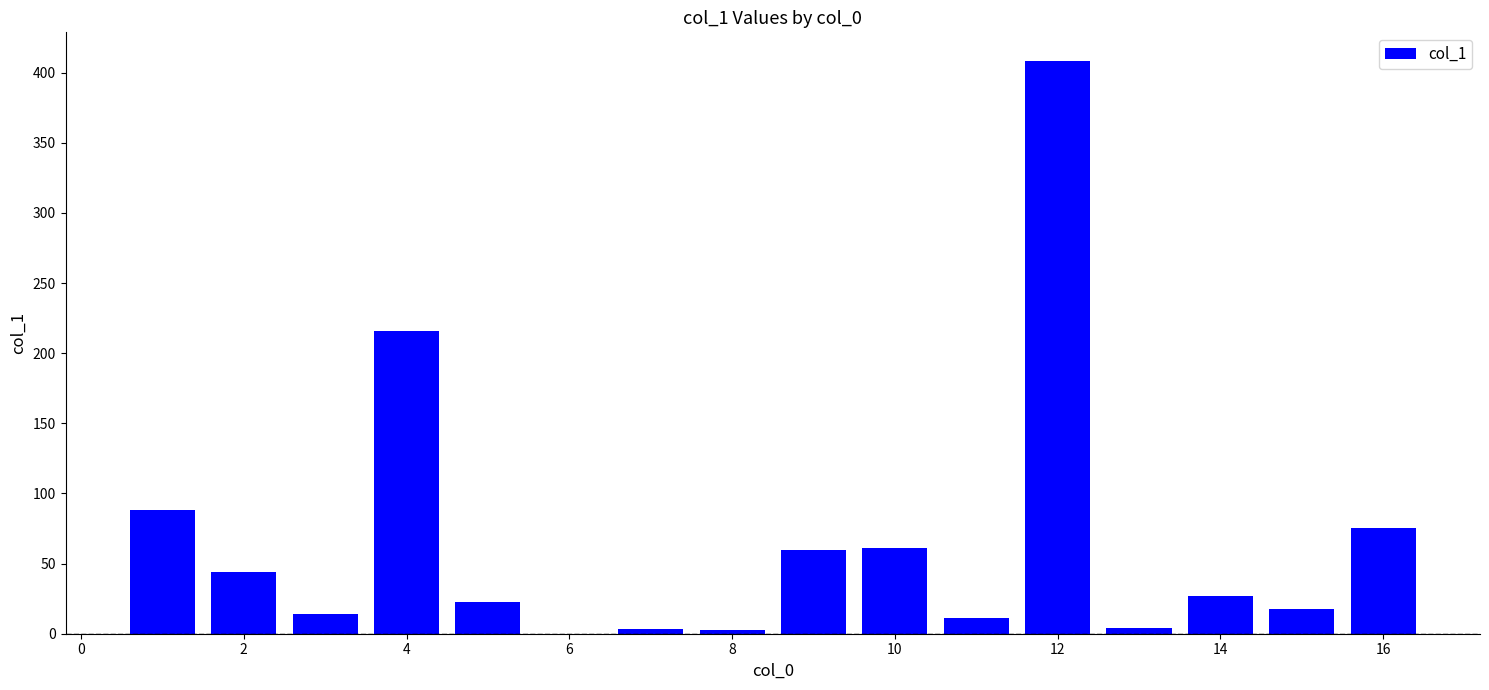

Does the chart contain any negative values?

No